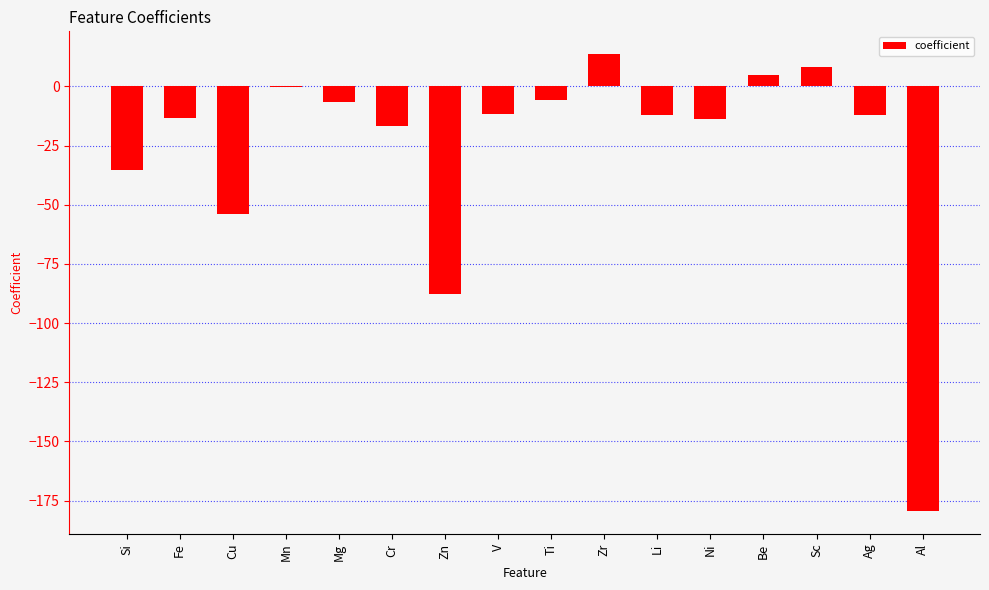

Are the bars horizontal?

No